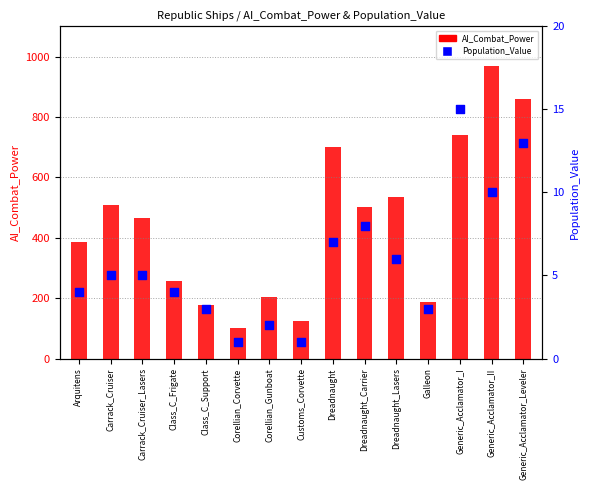

What are all the series names shown in the legend?

AI_Combat_Power, Population_Value